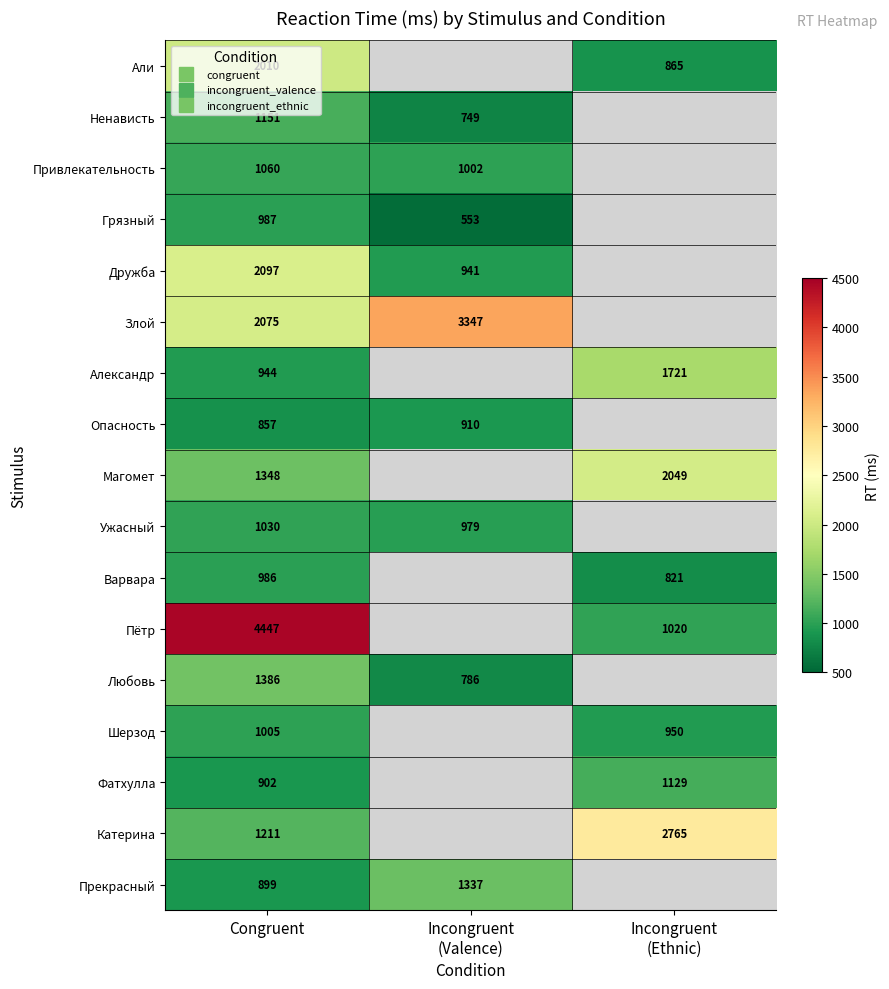

Which label corresponds to the largest value in the chart?

Congruent